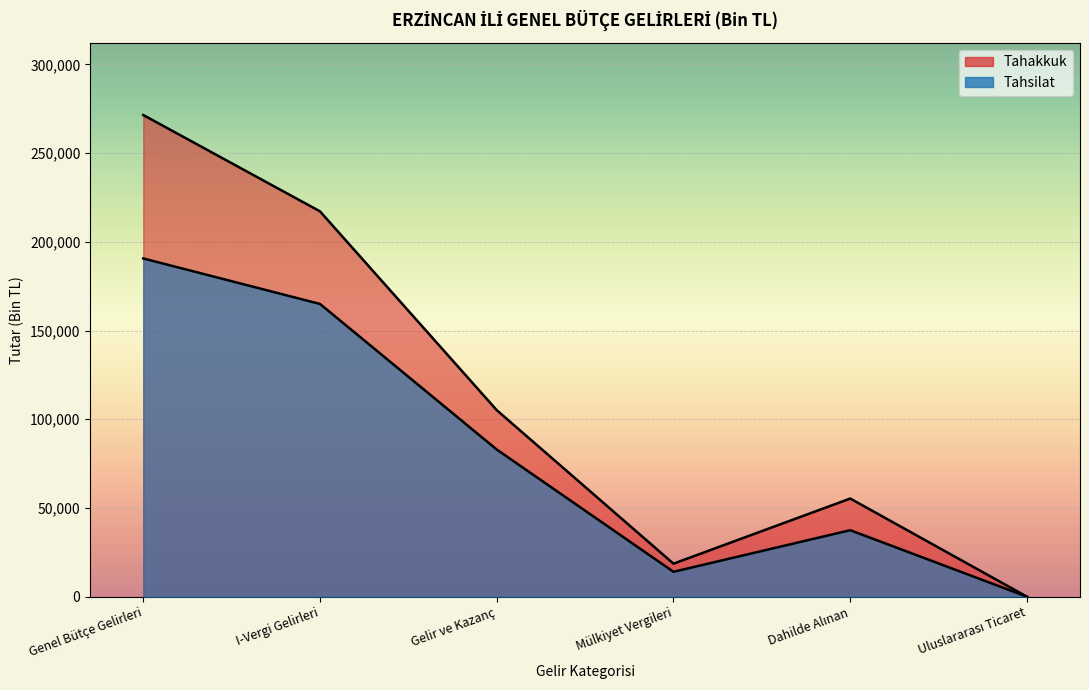

True or false: Tahakkuk and Tahsilat cross at least once.

False